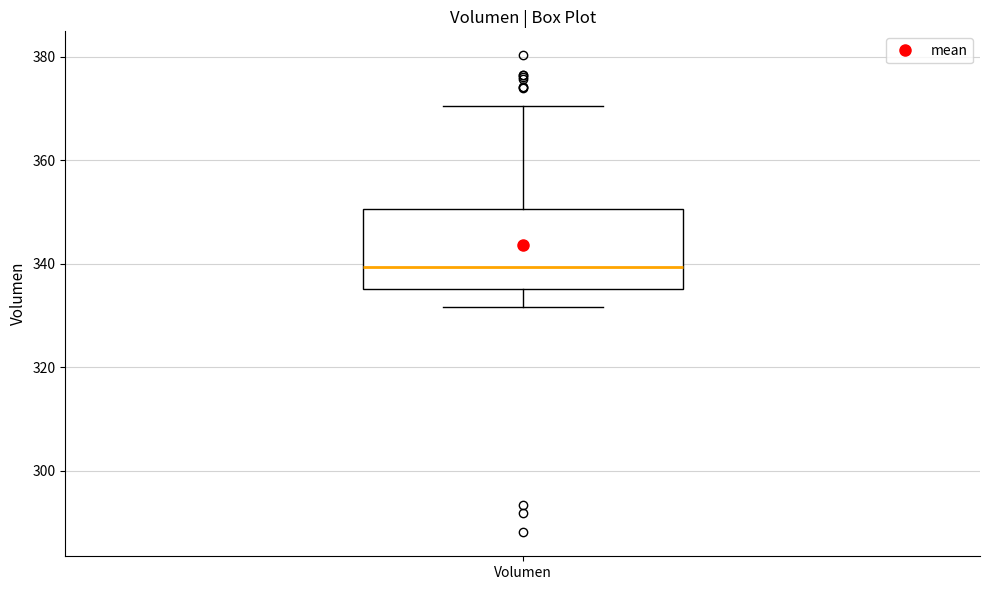

Where does the lower whisker of the box for Volumen end on the y-axis? The values are not printed on the chart, so give them approximately, as read against the axis.

332